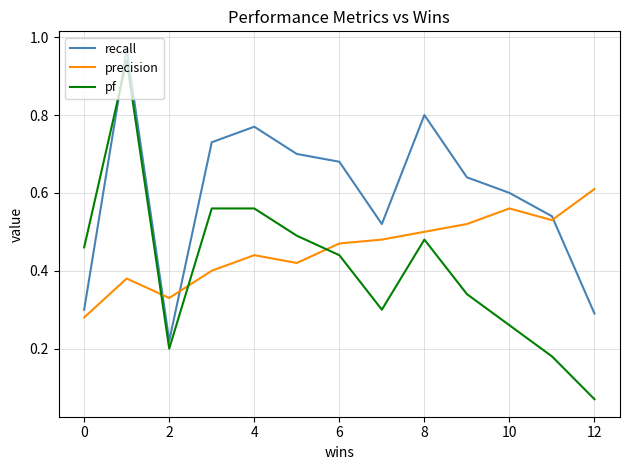

Which series has the largest range (max minus min)?

pf